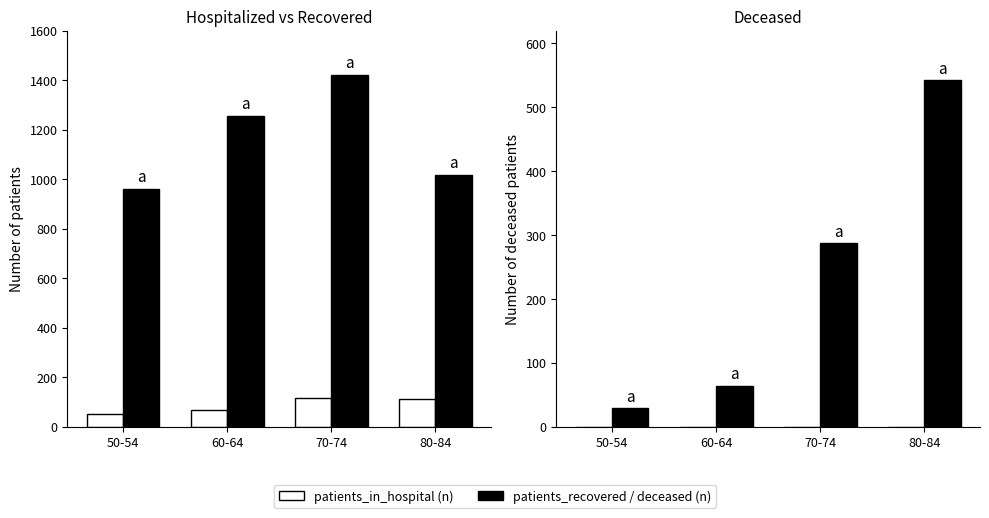

What is the label of the 4th bar from the right?

50-54